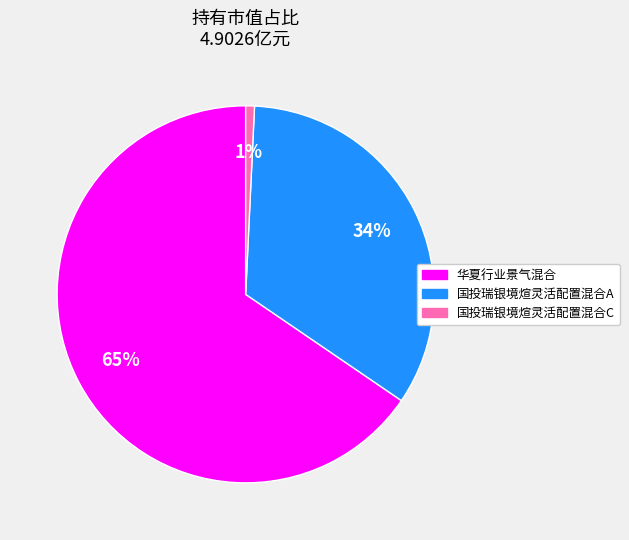

Which category has the biggest portion of the pie?

华夏行业景气混合